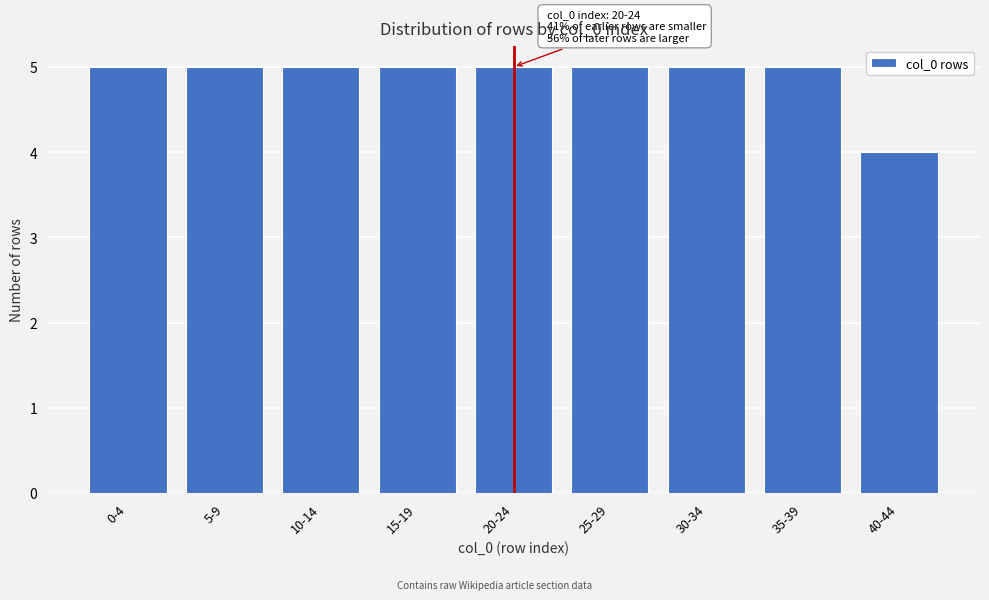

Reading left to right, what are all the values shown in this chart?

0-4=5	5-9=5	10-14=5	15-19=5	20-24=5	25-29=5	30-34=5	35-39=5	40-44=4